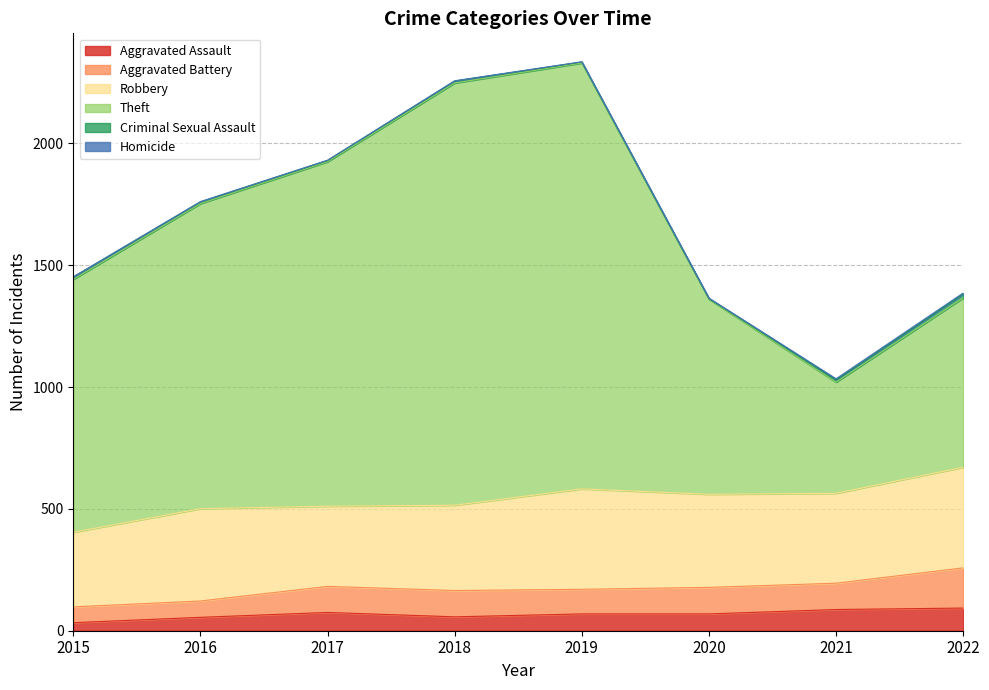

What is the total value across all series at 2020?

1365